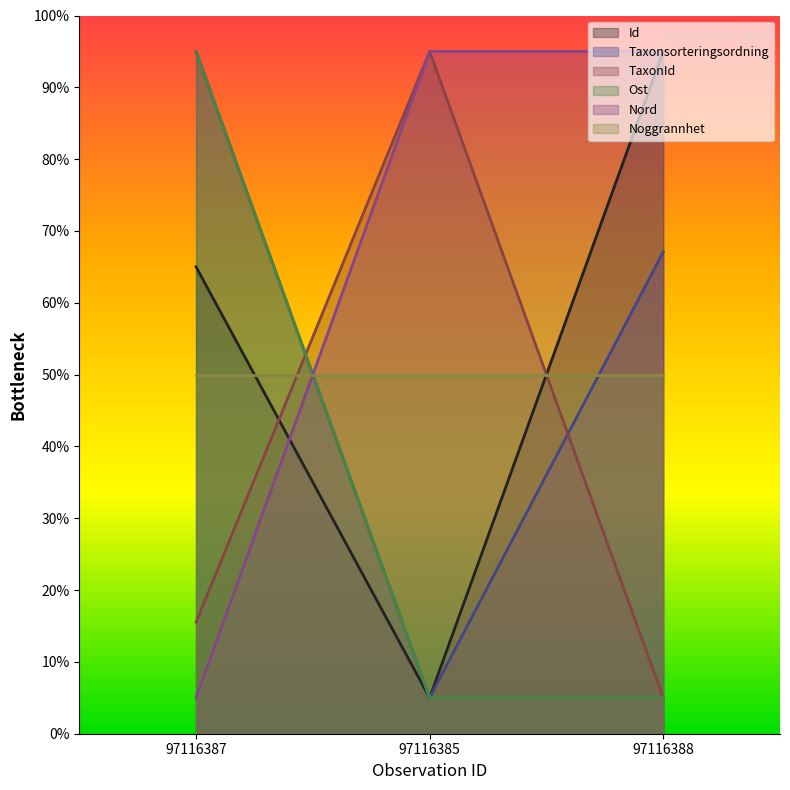

The TaxonId series shows 15.5 at 97116387. True or false?

True